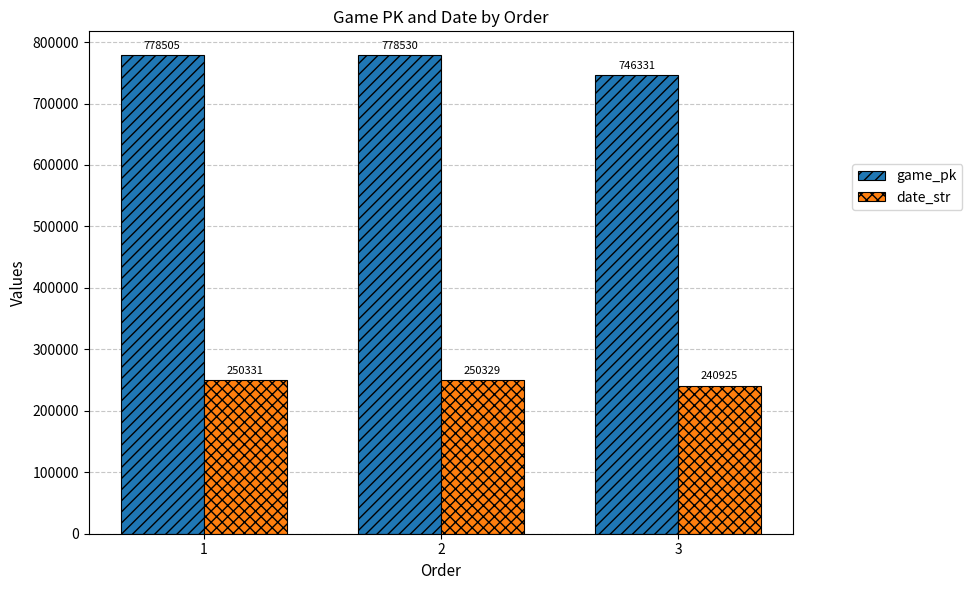

Between 1 and 3, which series saw the biggest shift?

game_pk